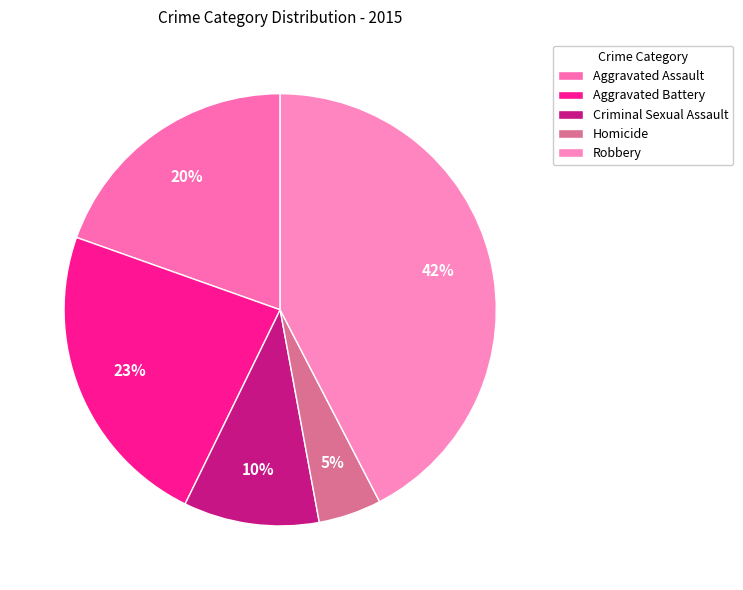

To the nearest percent, what portion does Homicide represent?

5%